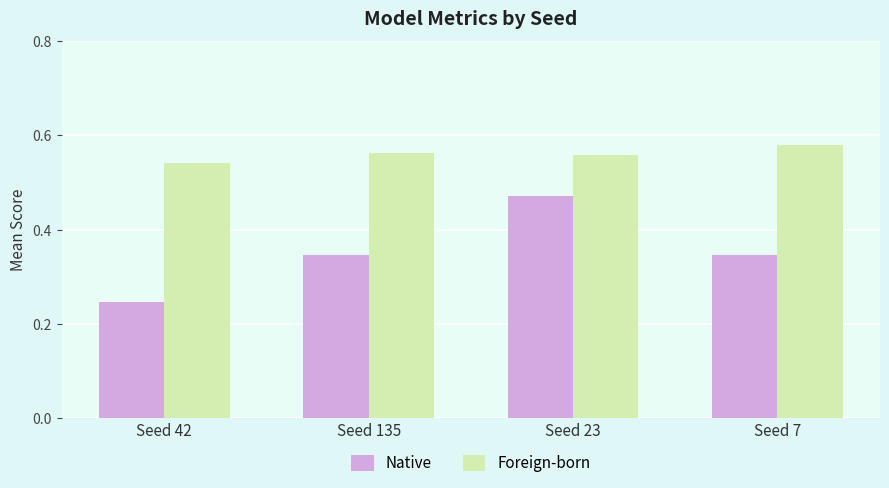

Rank the series by their maximum value, from highest to lowest.

Foreign-born, Native